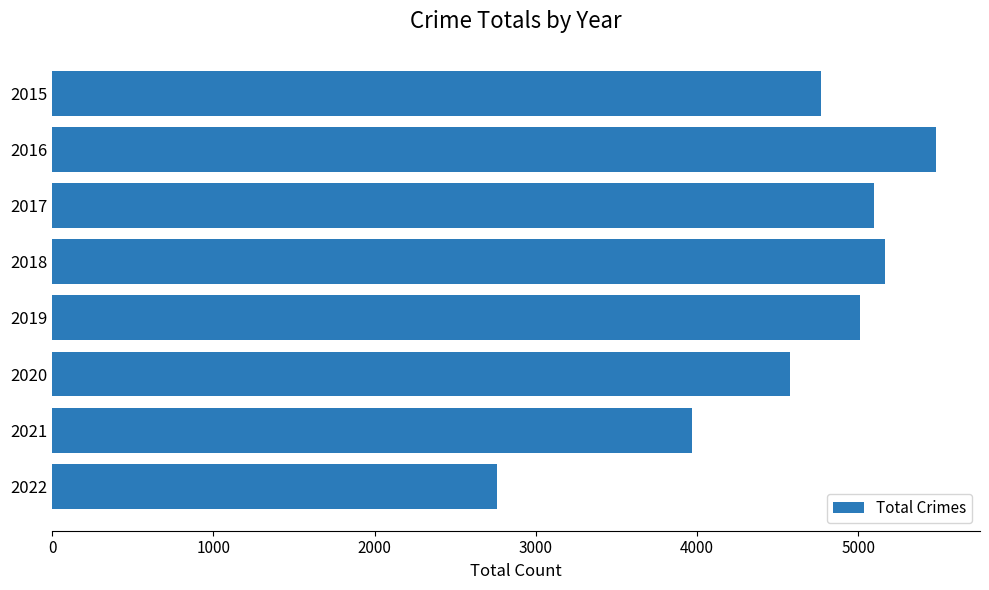

Is it true that the value at 2021 is 3971?

True